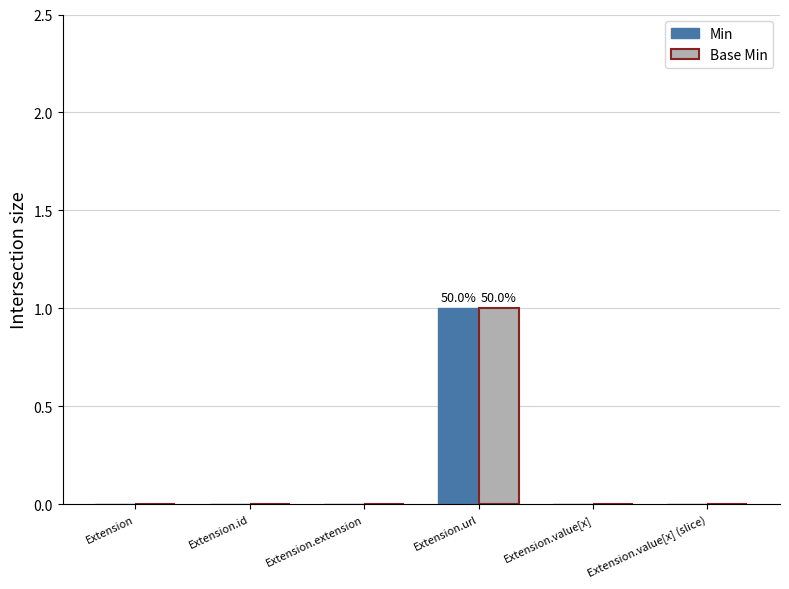

Which category has the highest value in the Min series?

Extension.url